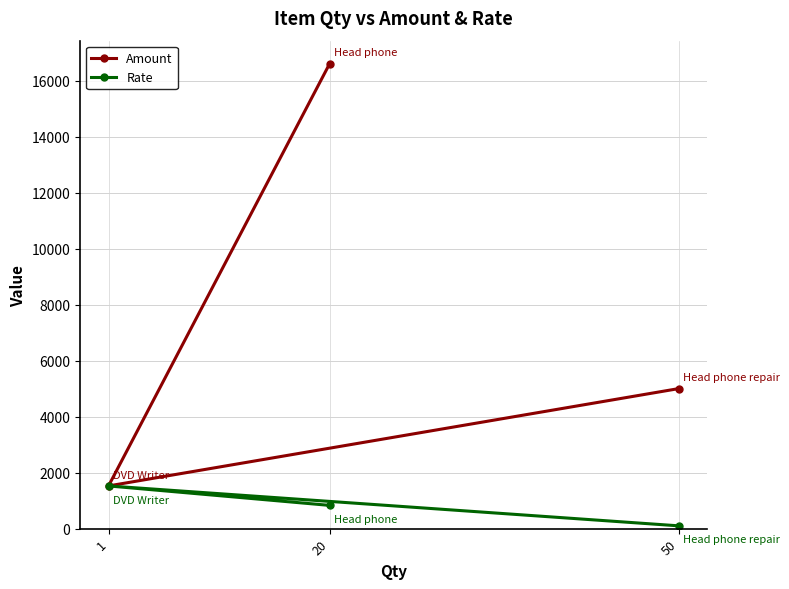

What are all the series names shown in the legend?

Amount, Rate